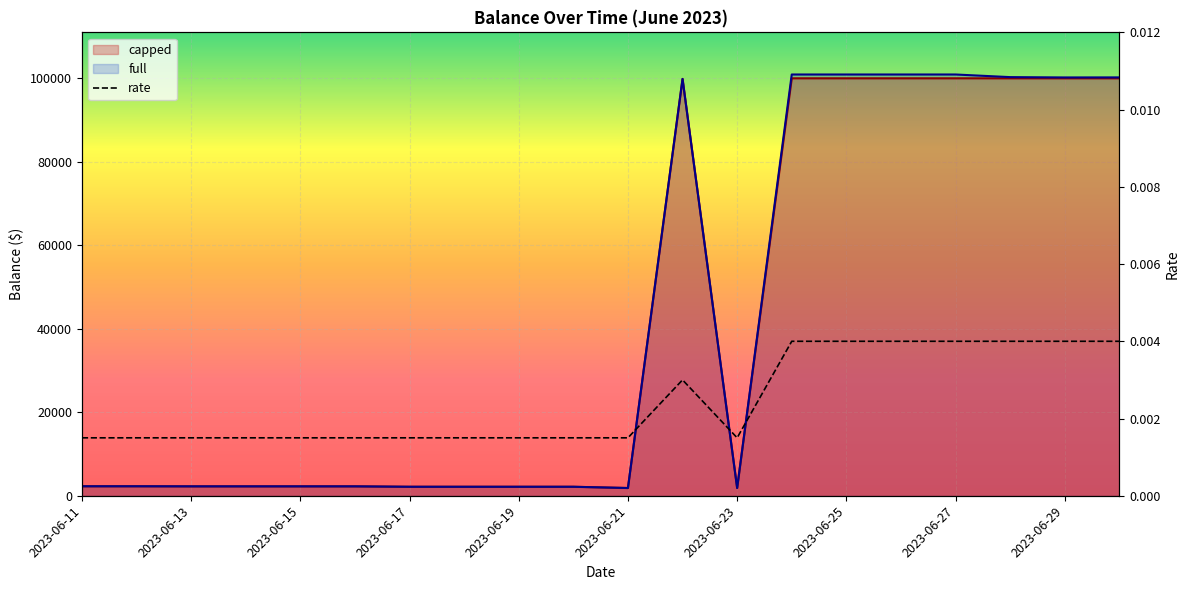

Is it true that the value at 2023-06-23 is 0.0?

True